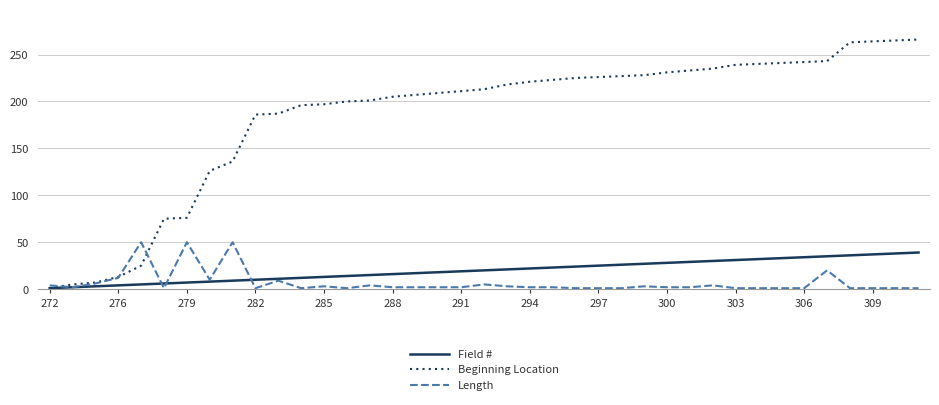

Which series has the widest spread of values?

Beginning Location